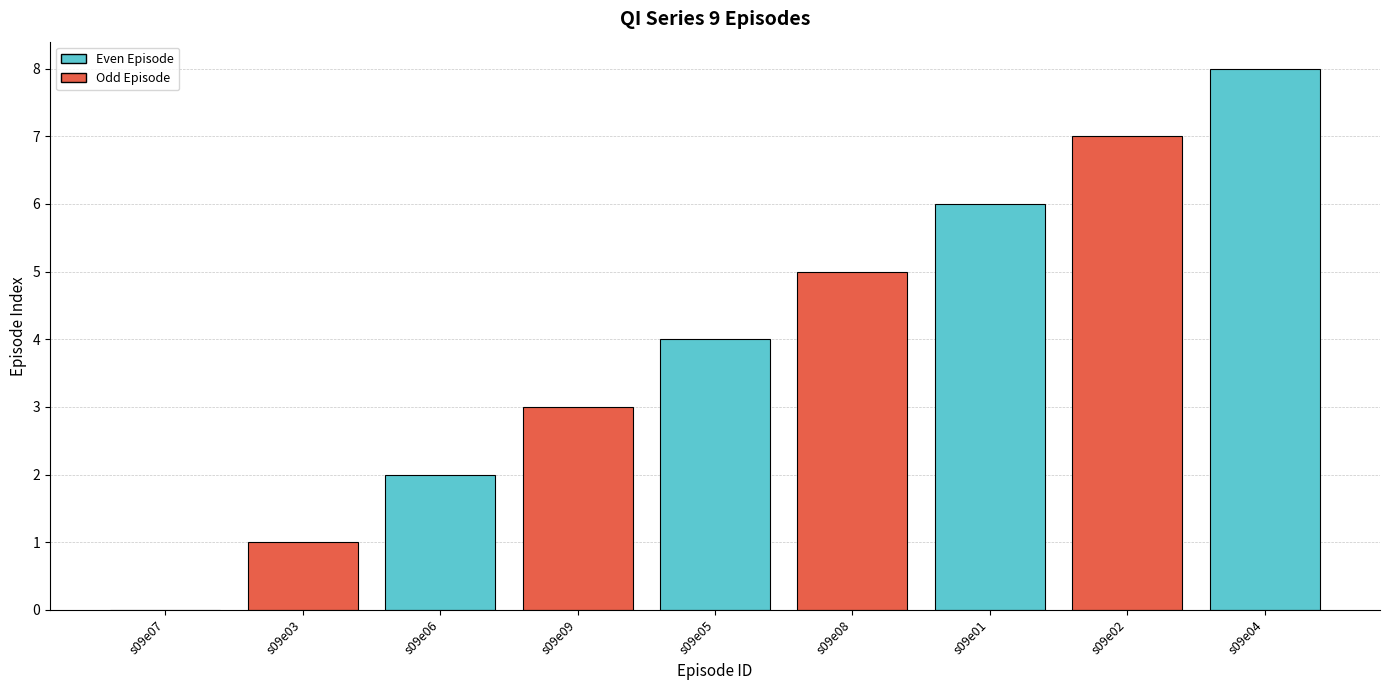

What is the maximum value shown in the chart?

8